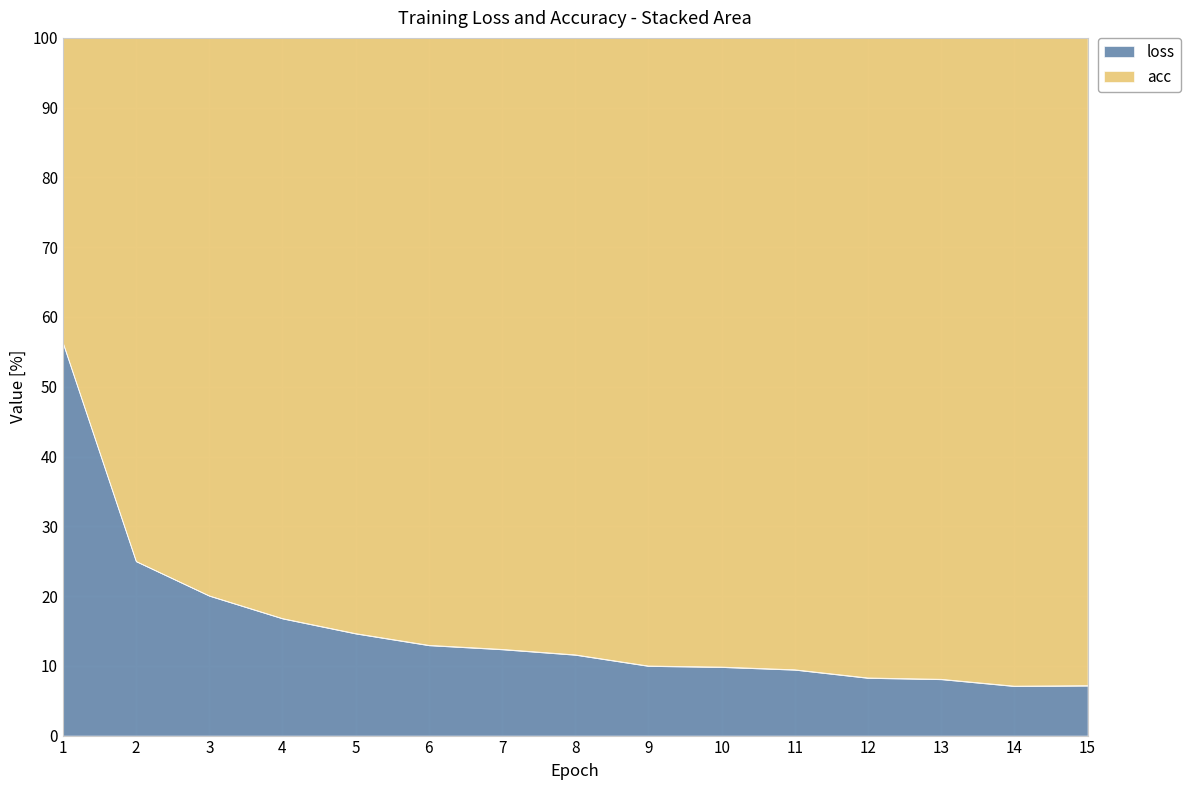

What is the difference between the maximum and minimum values?

49.2